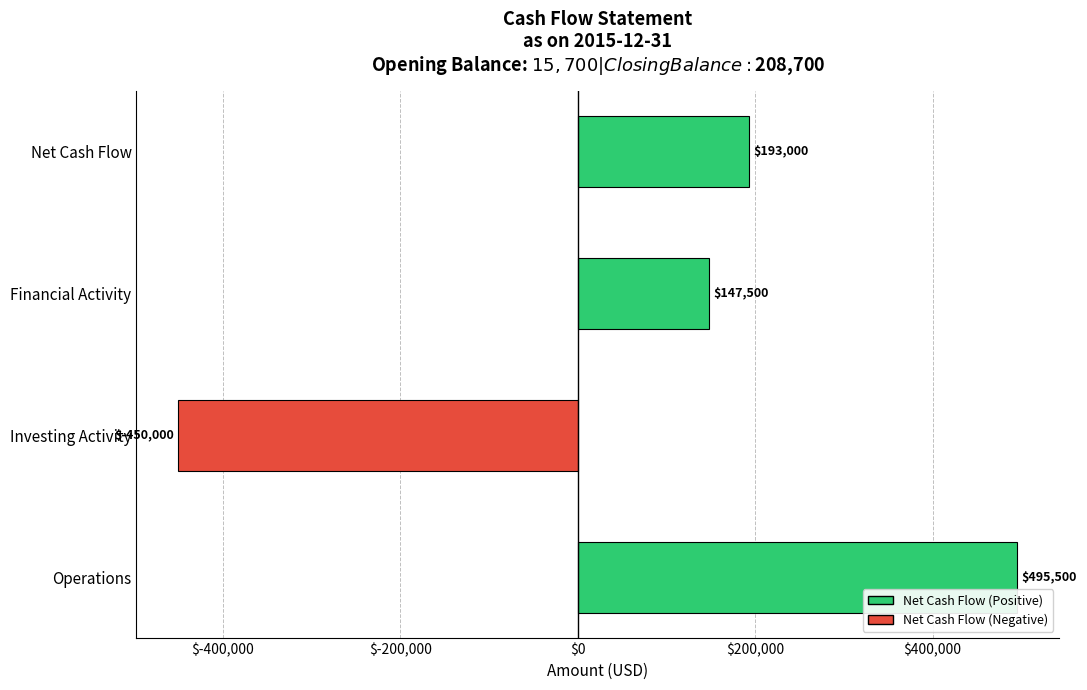

What is the difference between the maximum and minimum values?

945500